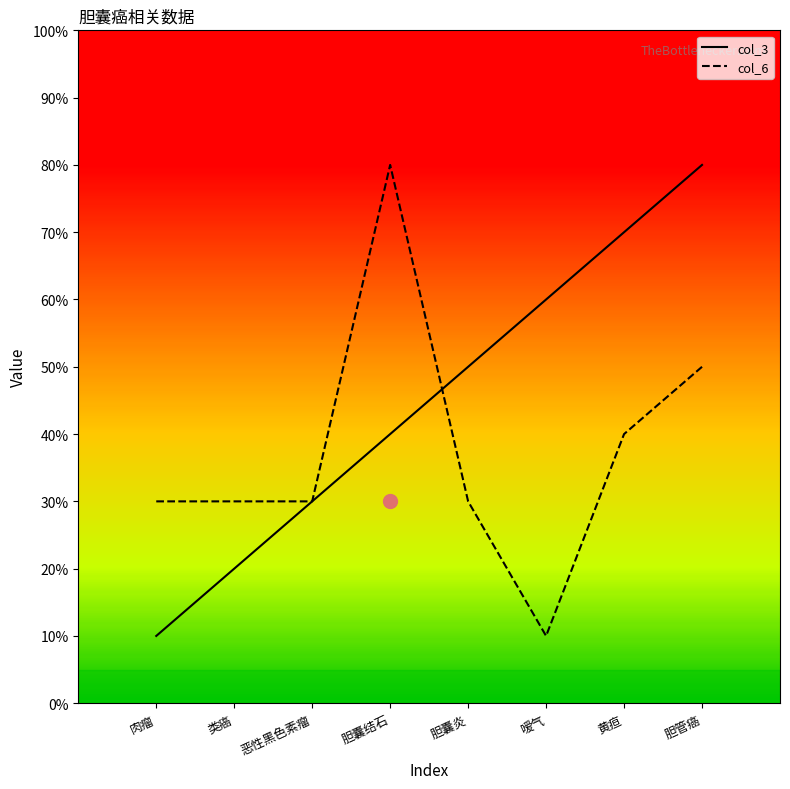

What is the total value across all series at 肉瘤?

4